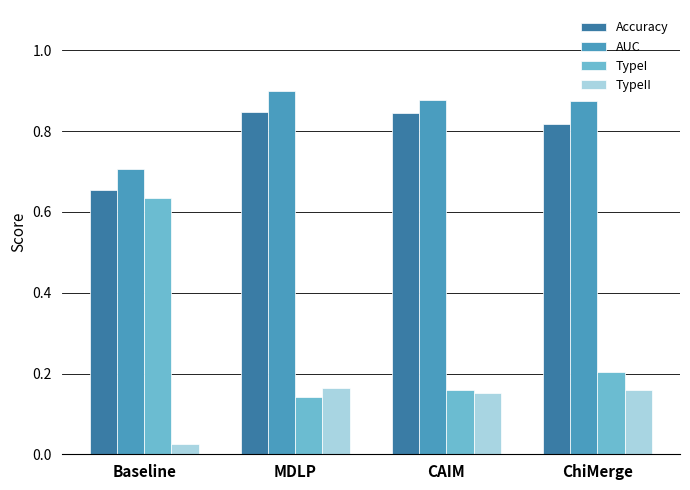

What is the total value across all series at MDLP?

2.1